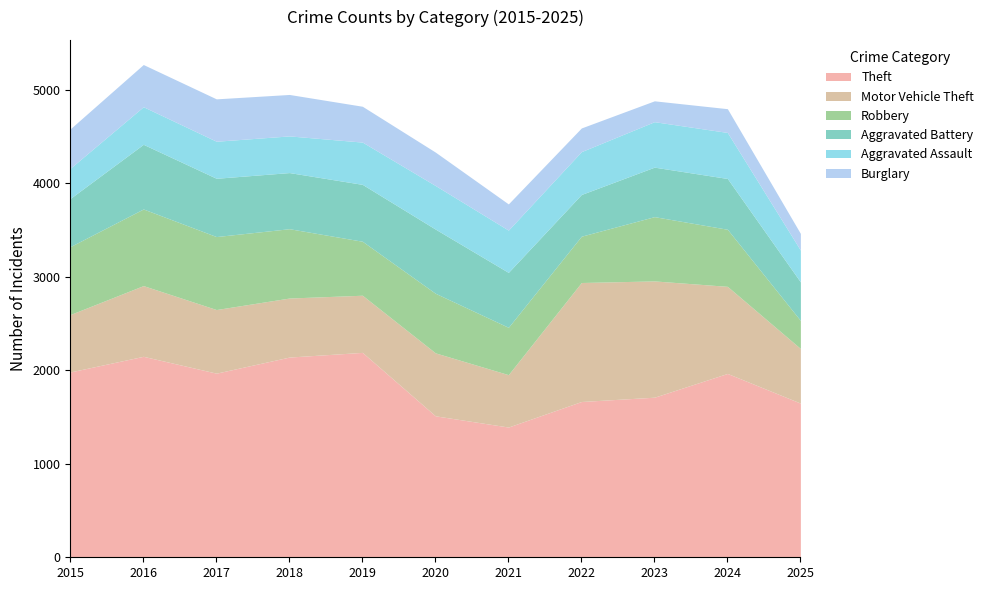

Is it true that Aggravated Assault equals 323 at 2015?

True